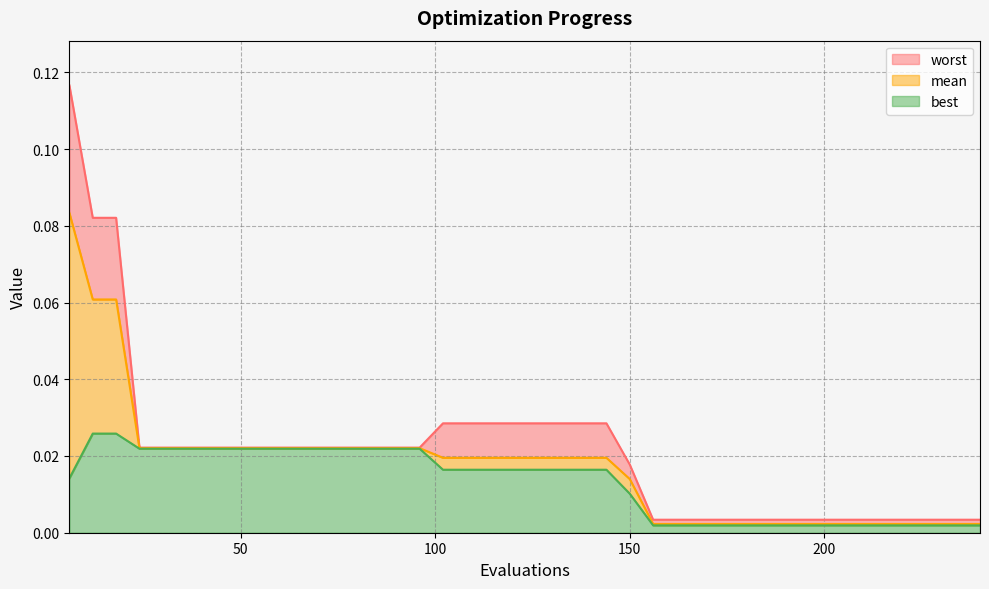

True or false: best and mean intersect in this chart.

False